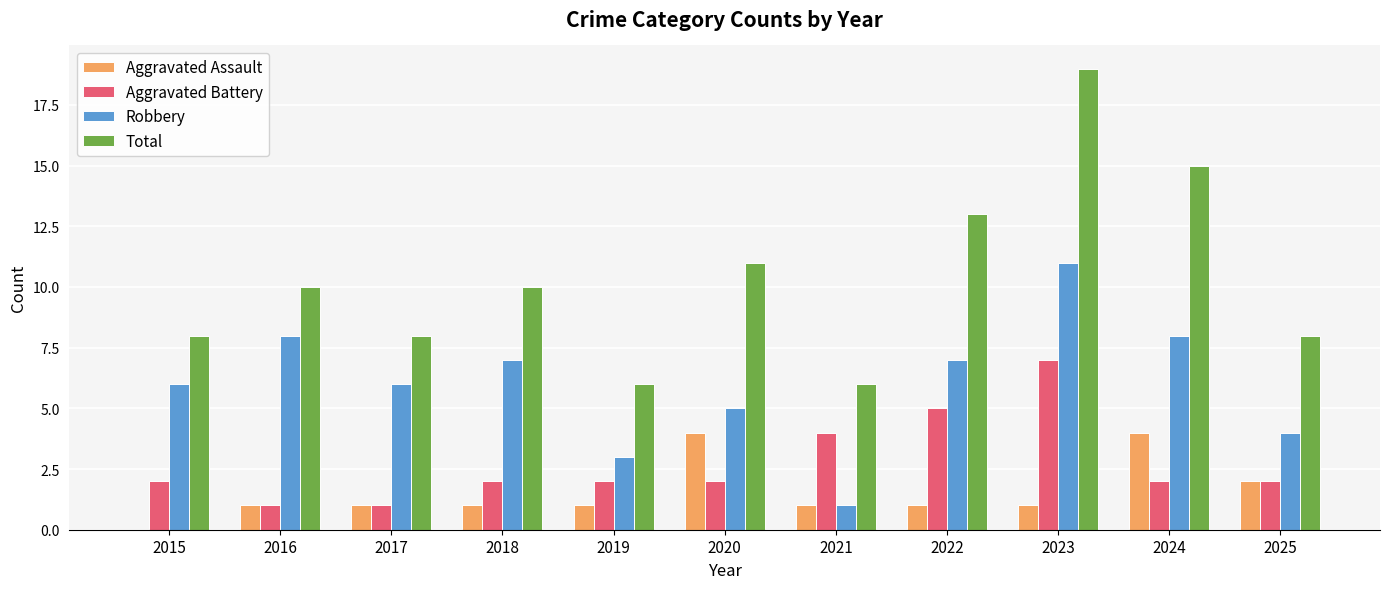

At which category is the sum across all series the highest?

2023